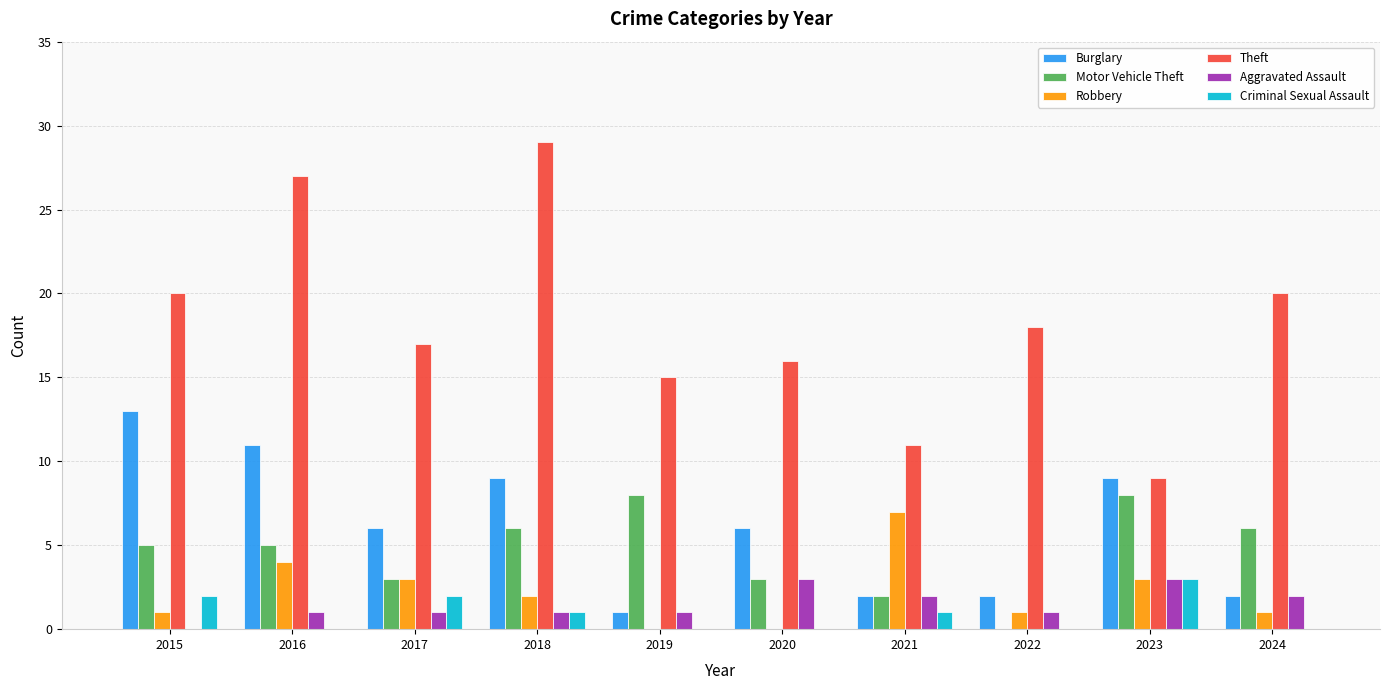

What are all the series names shown in the legend?

Burglary, Motor Vehicle Theft, Robbery, Theft, Aggravated Assault, Criminal Sexual Assault